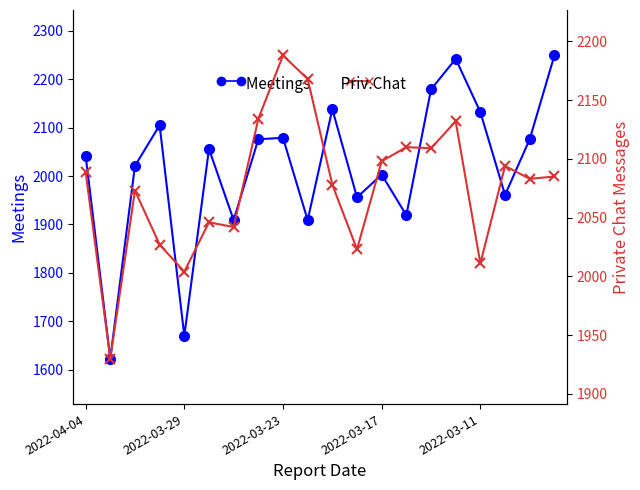

Which series has the widest spread of values?

Meetings